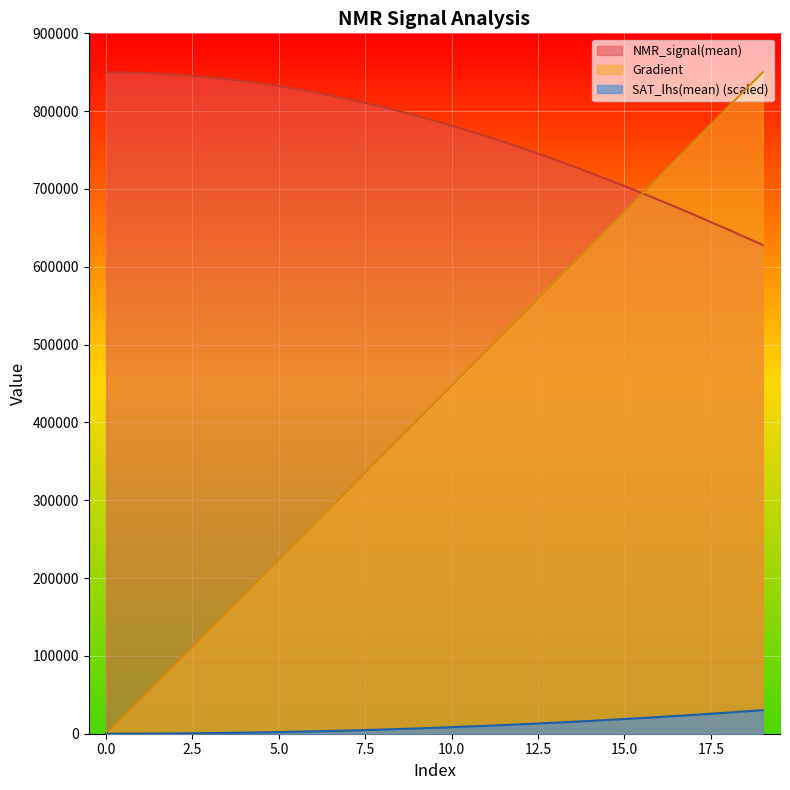

What is the difference between the maximum and second lowest values in the NMR_signal(mean) series?

202153.6